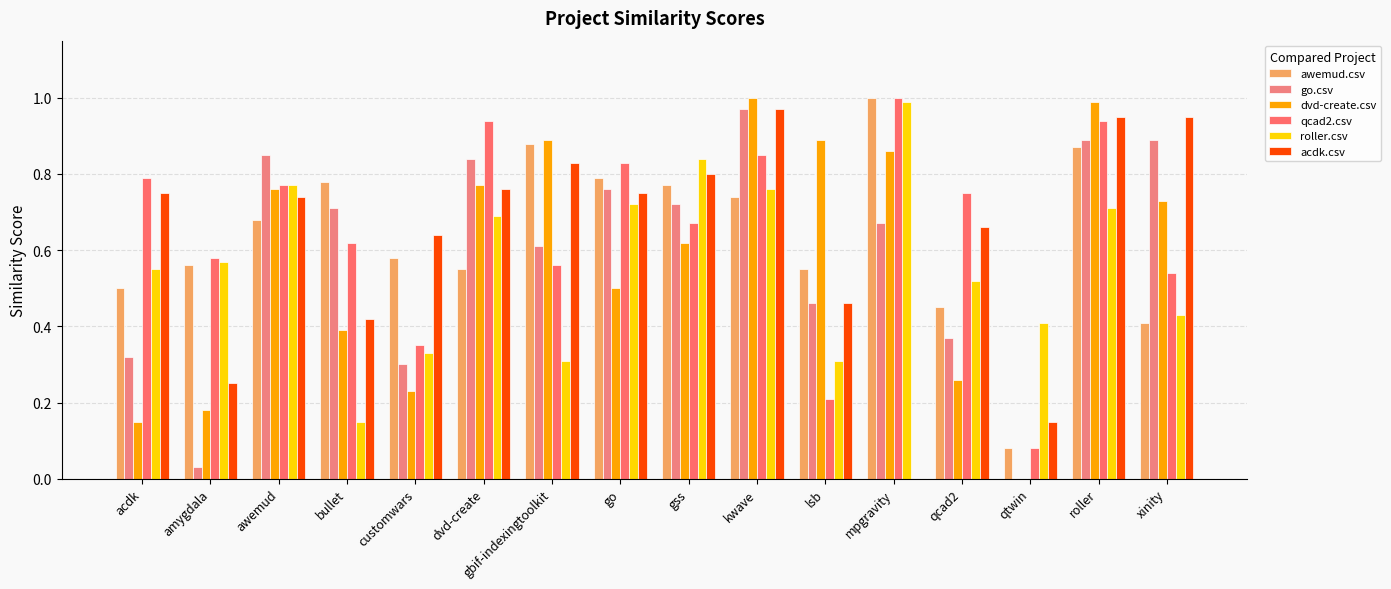

What is the sum of all roller.csv values?

9.1